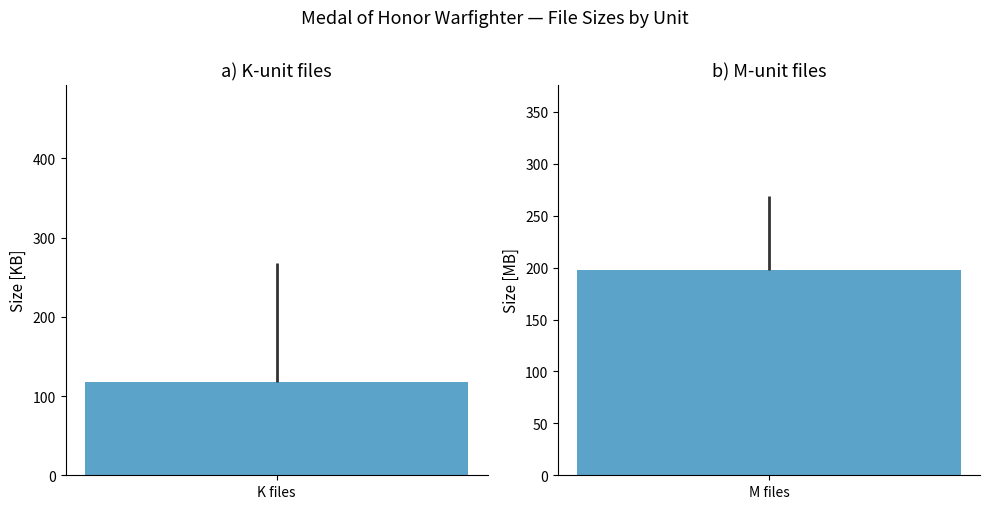

True or false: the data shows 0.0 at 27.

False